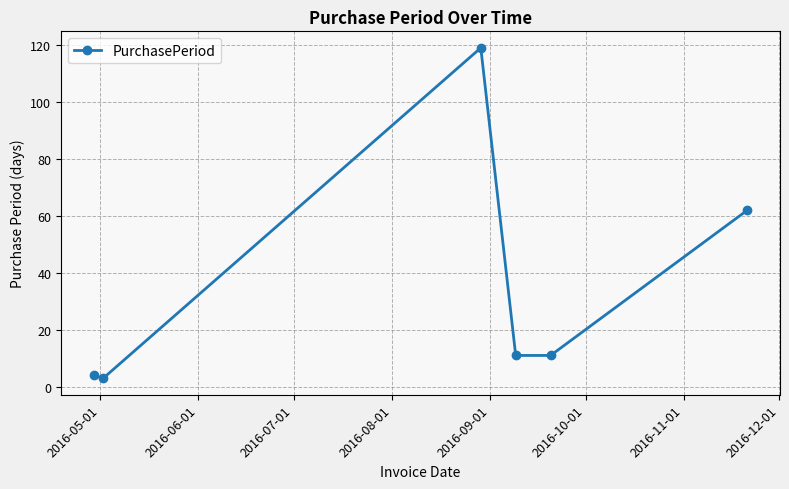

What is the difference between the second highest and minimum values?

59